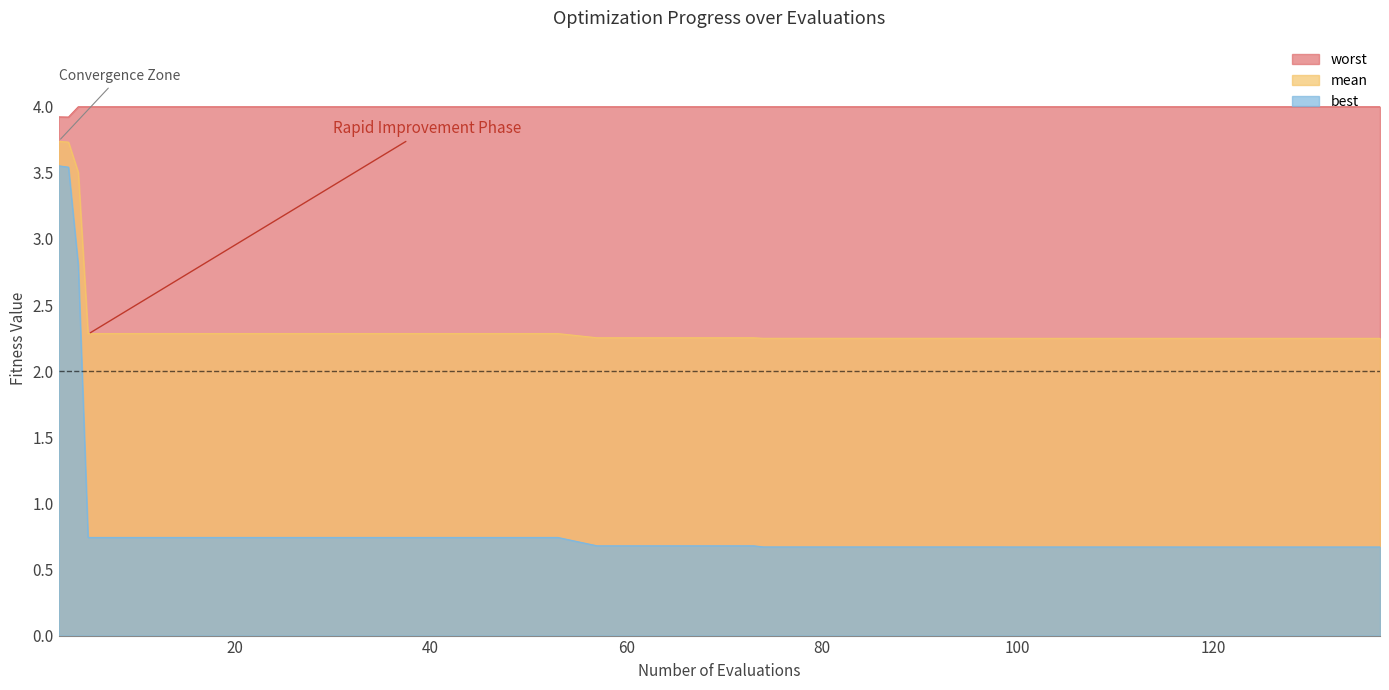

What is the value of the worst point at the 21st from the left?

4.0